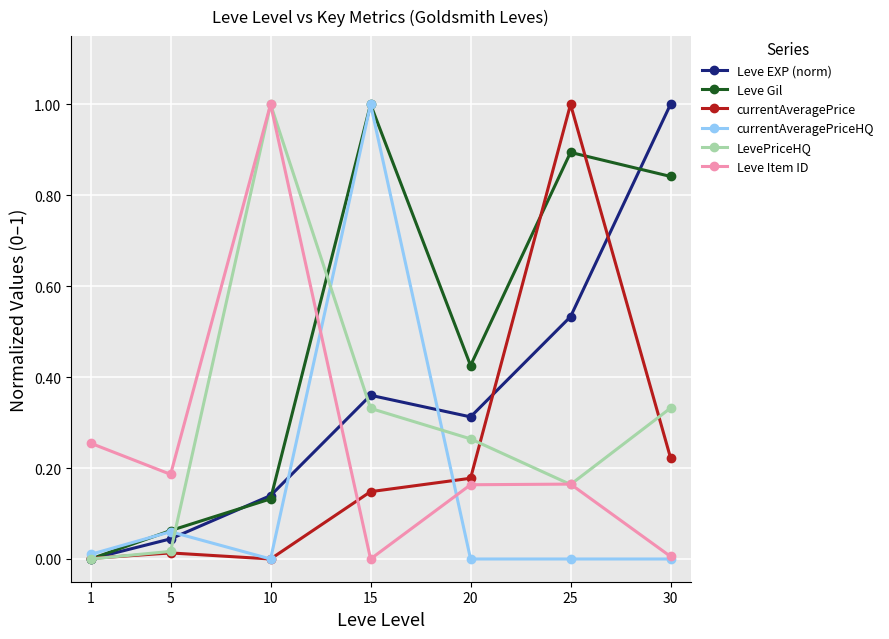

Which series has the largest total across all categories?

Leve Gil